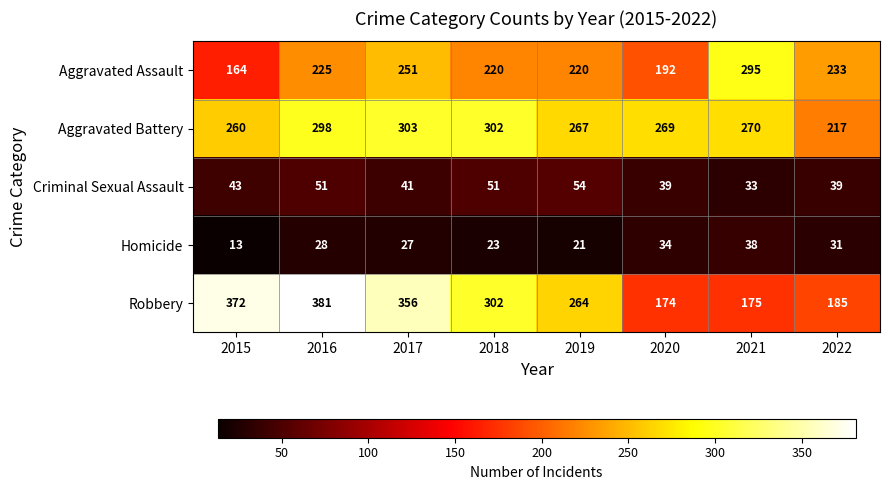

Which series has the widest spread of values?

Robbery